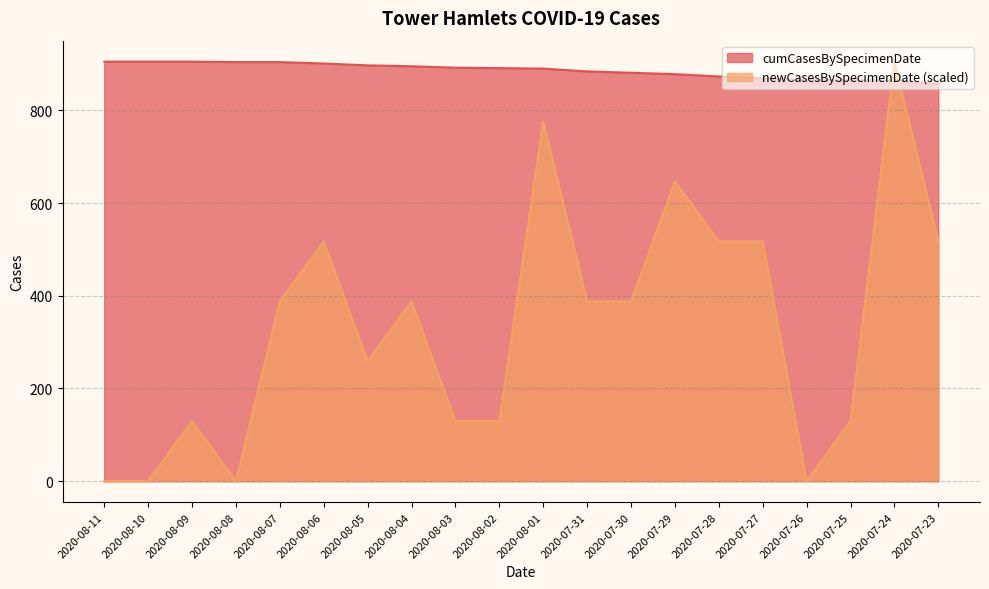

At which category does the chart reach its peak across all series?

2020-08-11